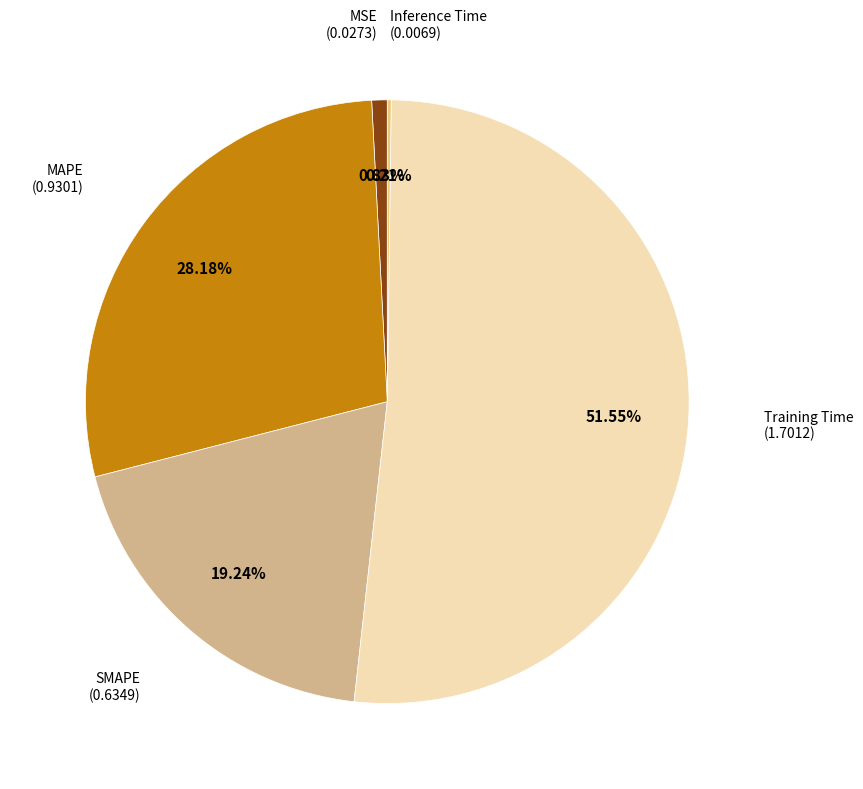

Which has a higher value, Training Time or MAPE?

Training Time